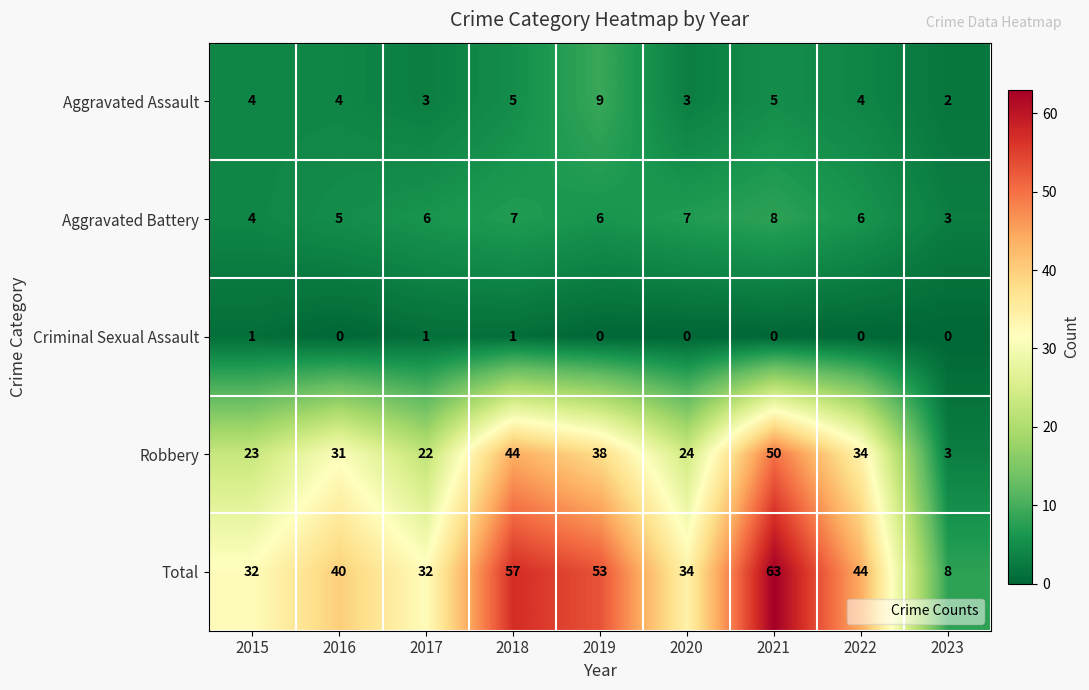

What is the average value of the Robbery series?

30